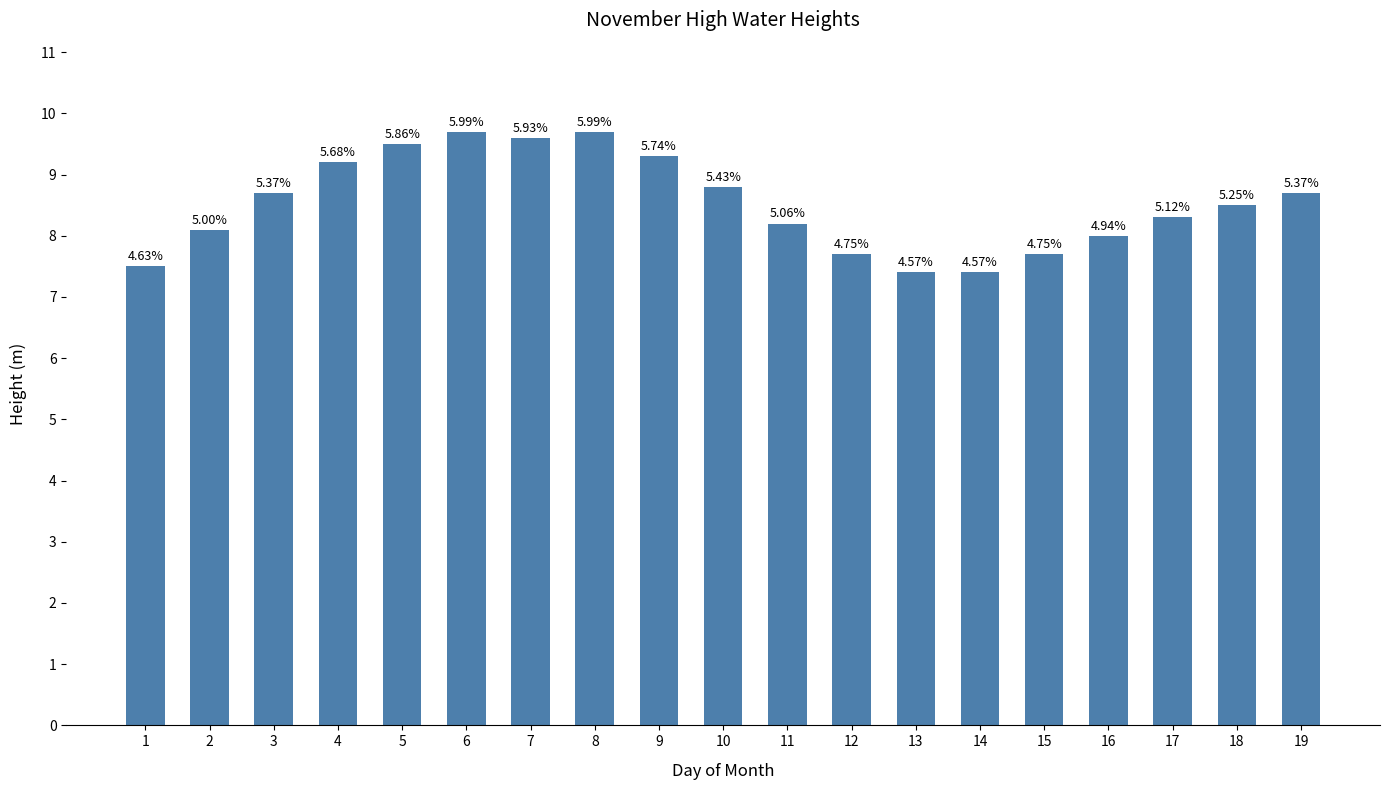

At which label does the data first exceed 8?

2